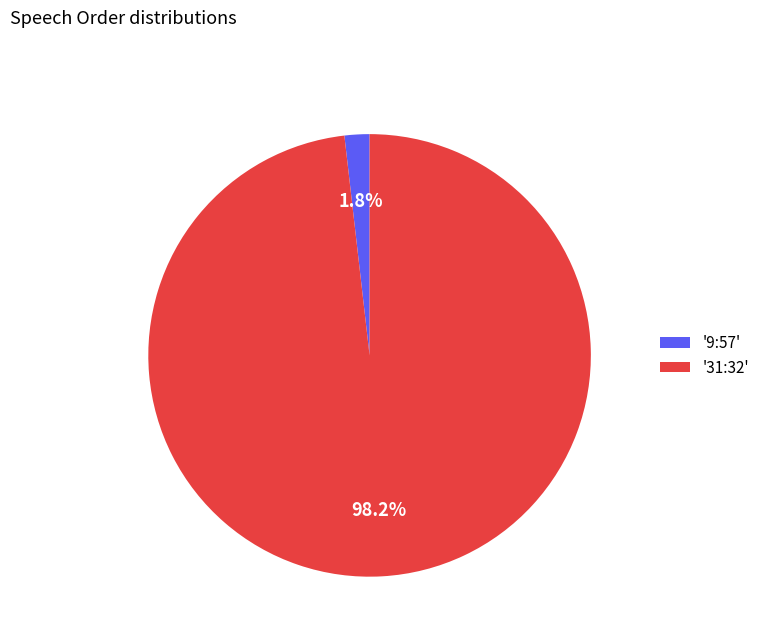

Rank the categories by value from lowest to highest.

'9:57', '31:32'